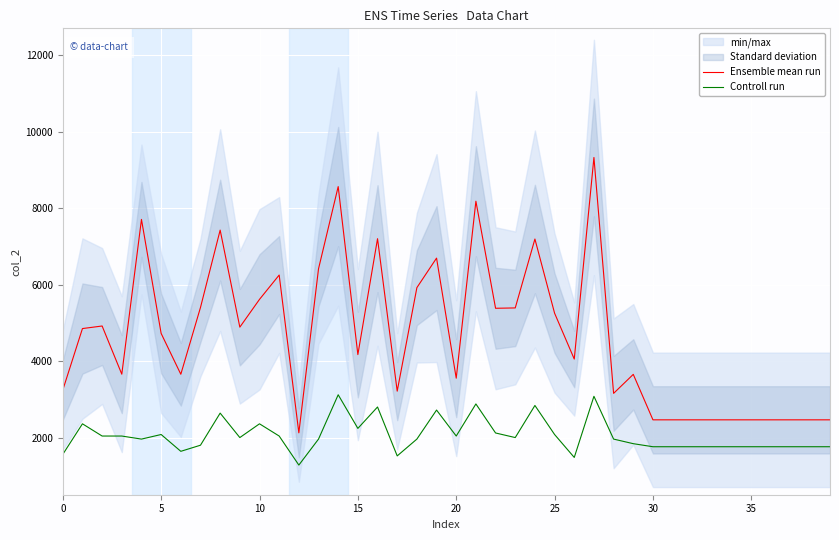

What is the value of the Ensemble mean run point at the 34th from the left?

2464